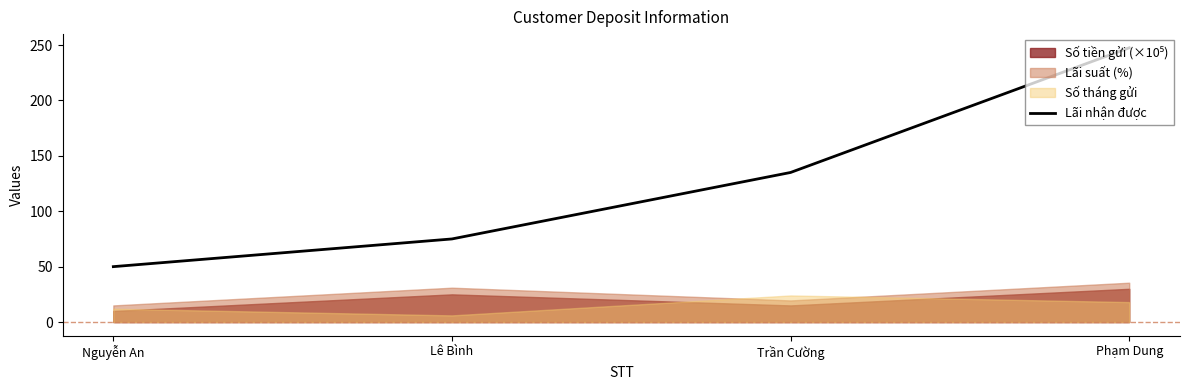

What is the difference between the values at Trần Cường and Nguyễn An?

85.0